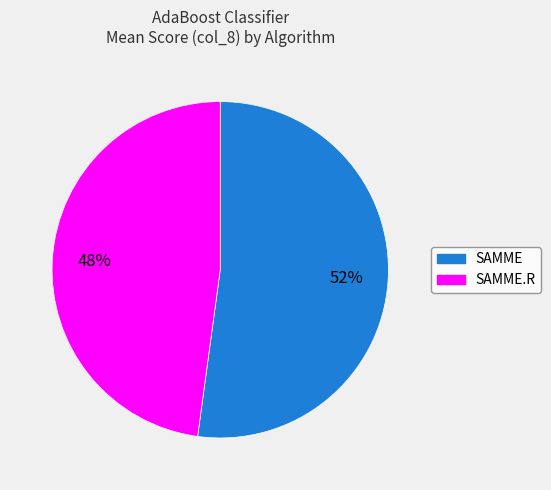

How many slices are in this pie chart?

2